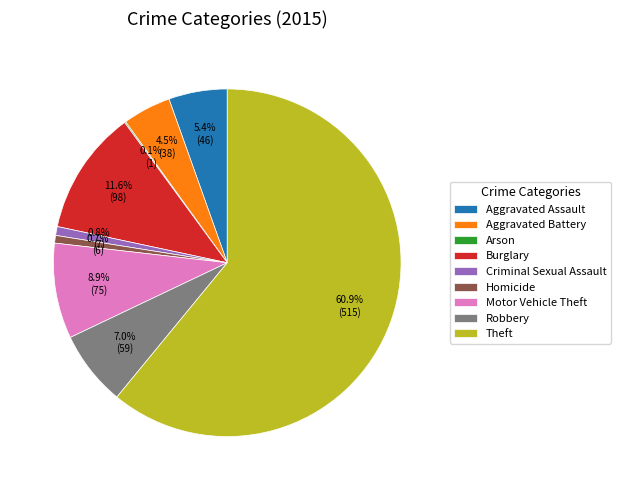

The Motor Vehicle Theft slice represents 9% of the pie. True or false?

True